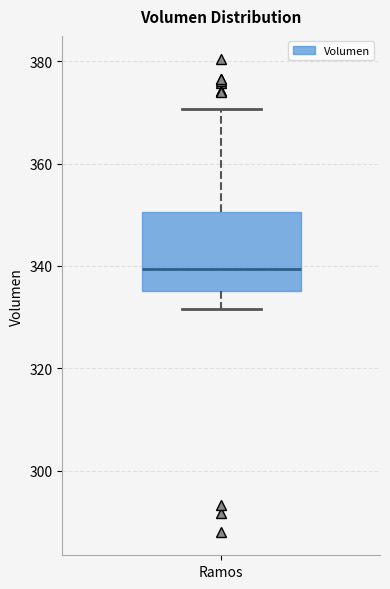

Read this box plot against the y-axis: the position of the median line, the range covered by the box, and the ends of both whiskers. The values are not printed on the chart, so give them approximately, as read against the axis.

median 340, box 336 to 350, whiskers 332 to 370